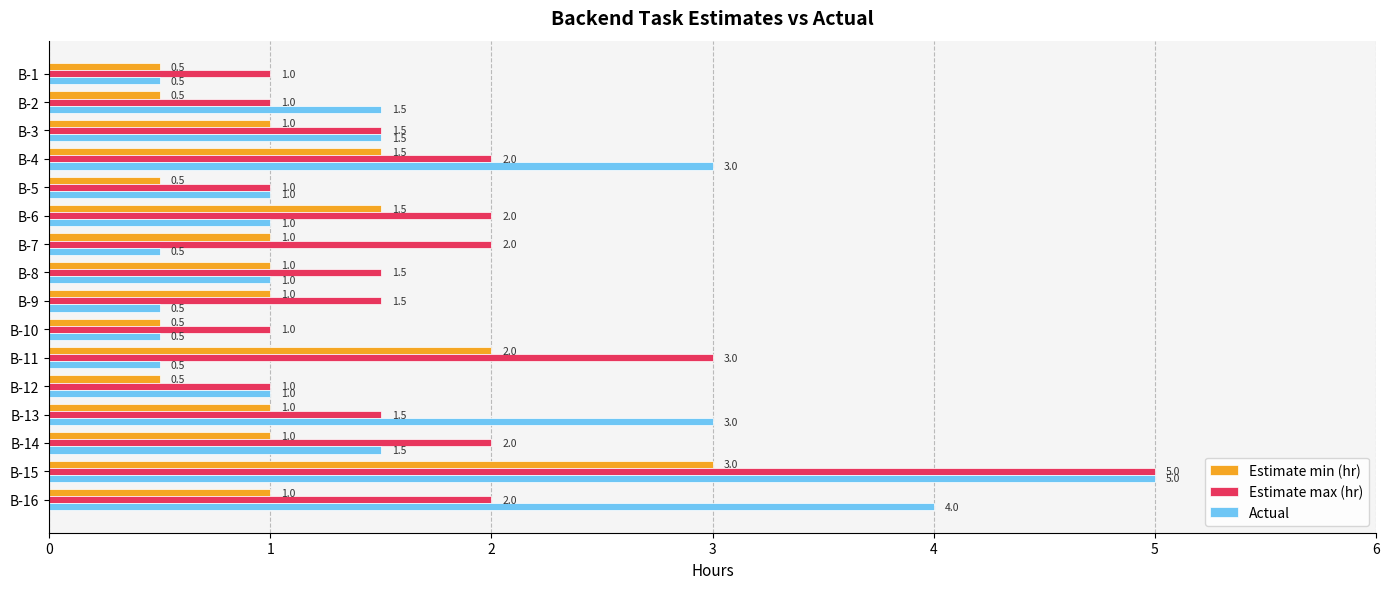

How many Estimate max (hr) values are between 1 and 2?

14